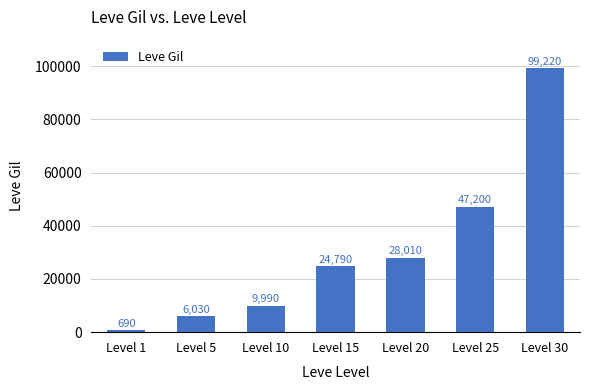

What is the value of the 2nd bar from the left?

6030